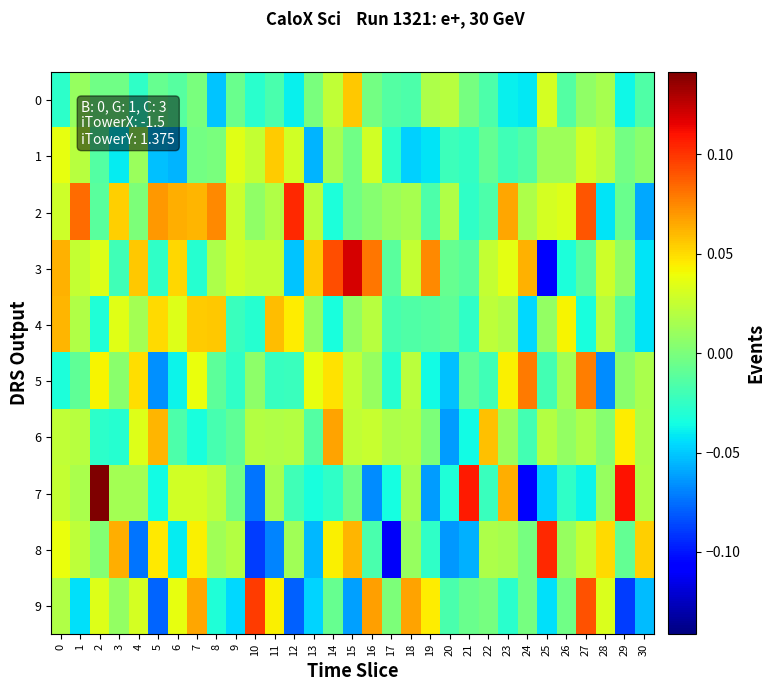

Which series has the largest total across all categories?

2